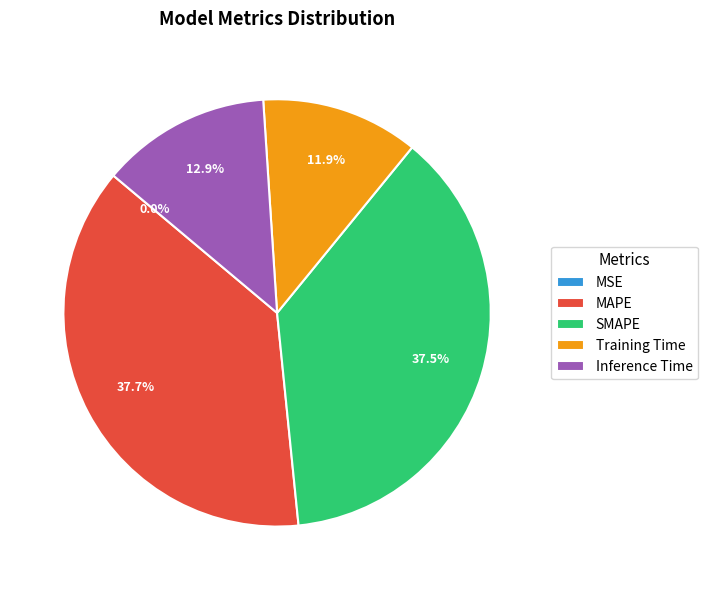

To the nearest percent, what is the difference between the largest and smallest slice percentages?

38%